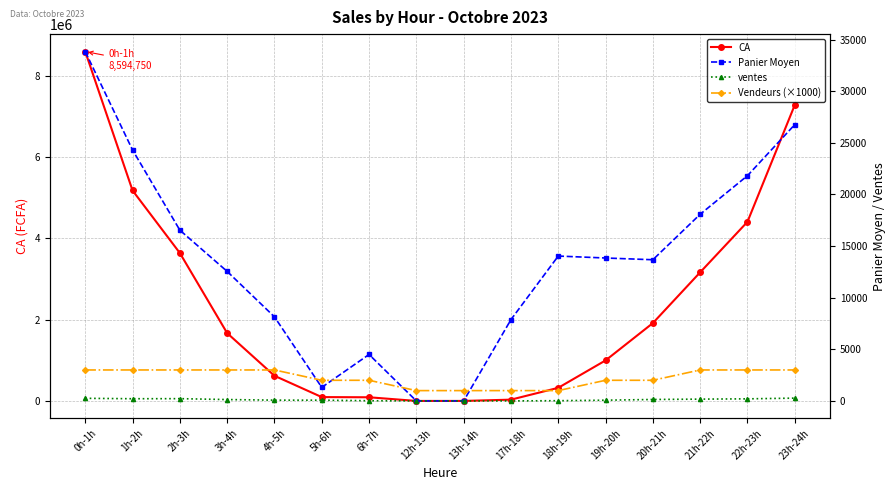

What is the greatest value displayed?

8594750.0